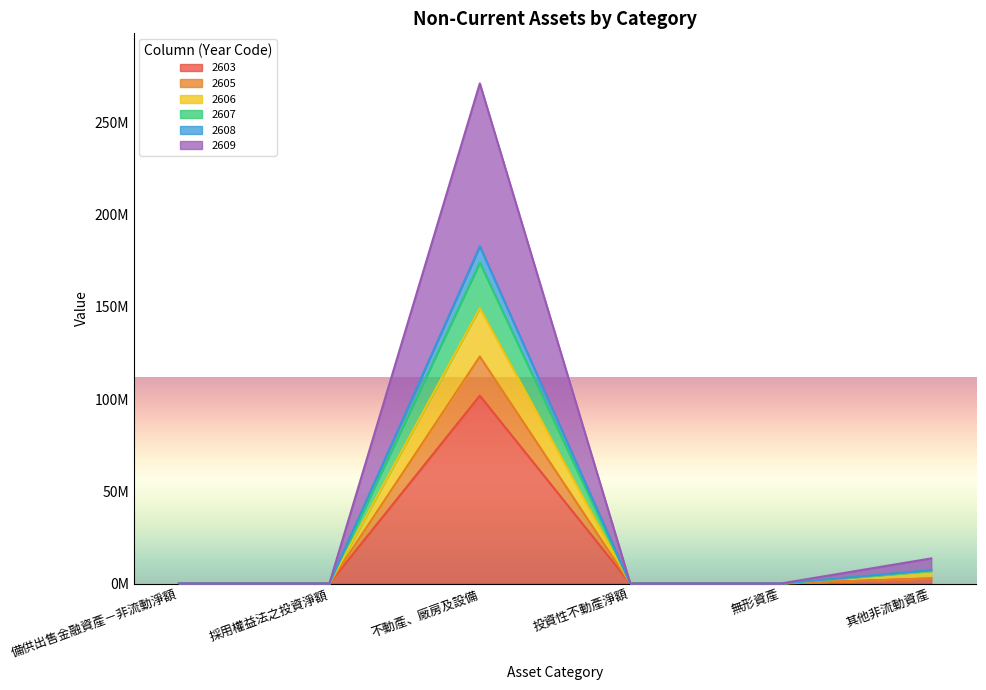

In 2607, how many points are higher than both neighbors (excluding endpoints)?

1